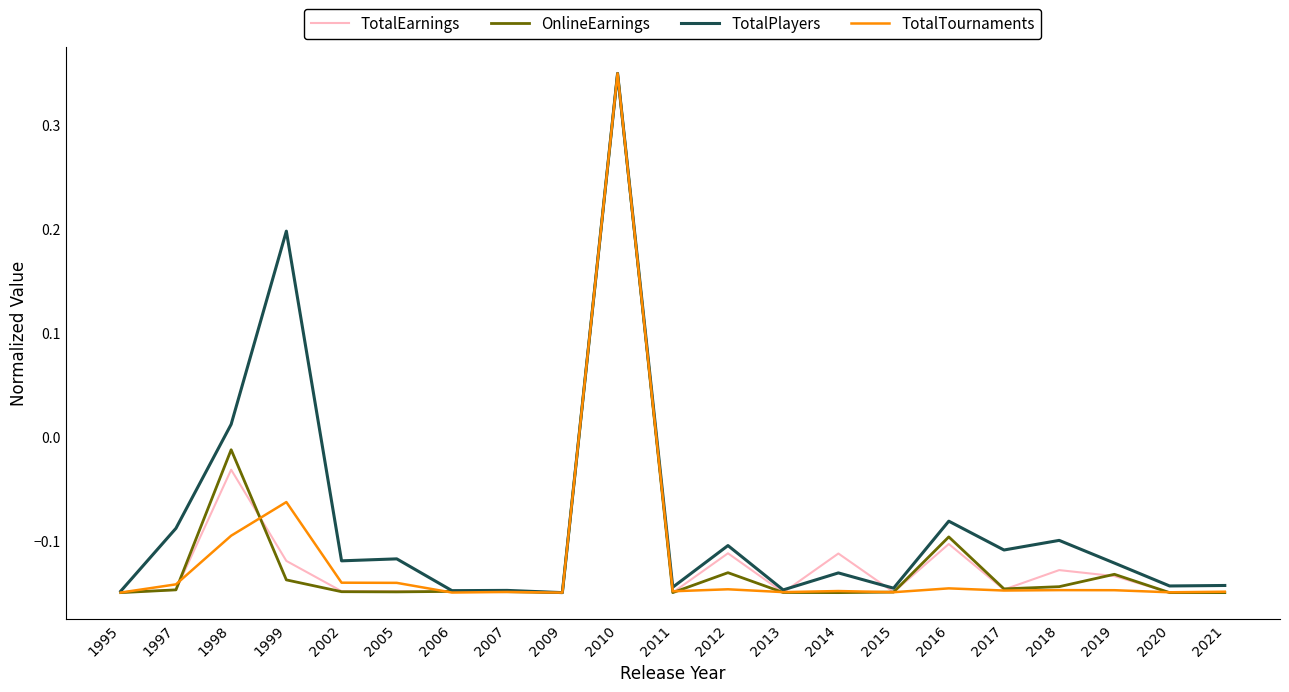

What are all the series names shown in the legend?

TotalEarnings, OnlineEarnings, TotalPlayers, TotalTournaments